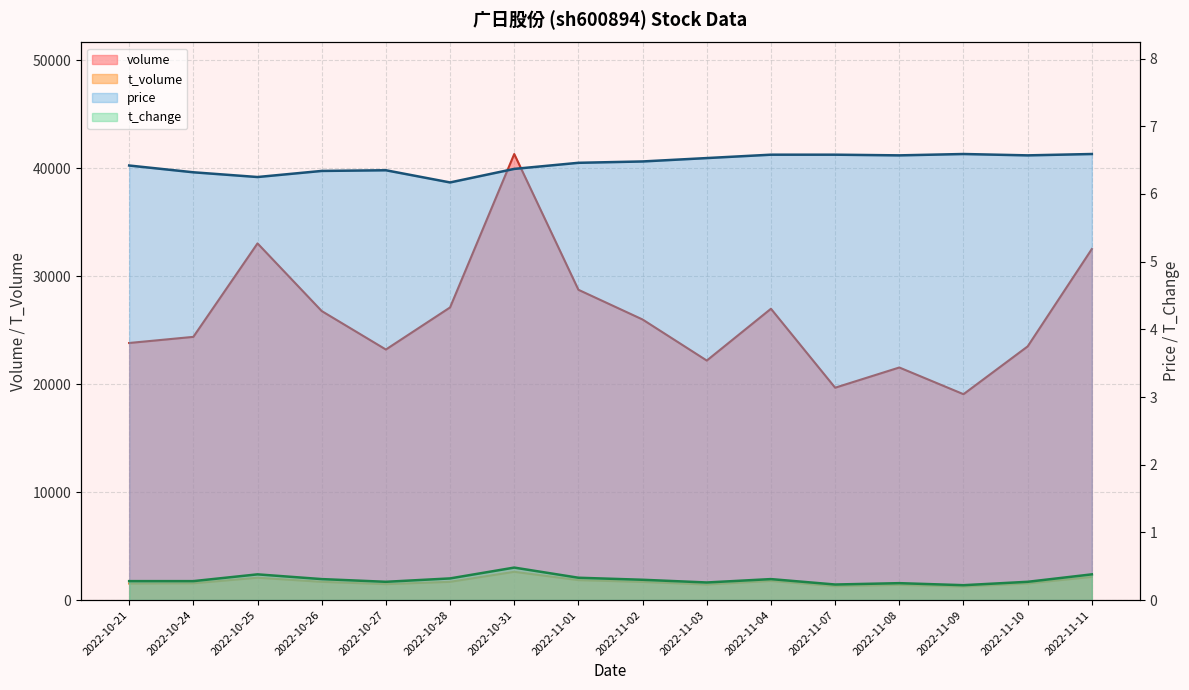

True or false: price has a value of 6.3 at 2022-10-24.

True